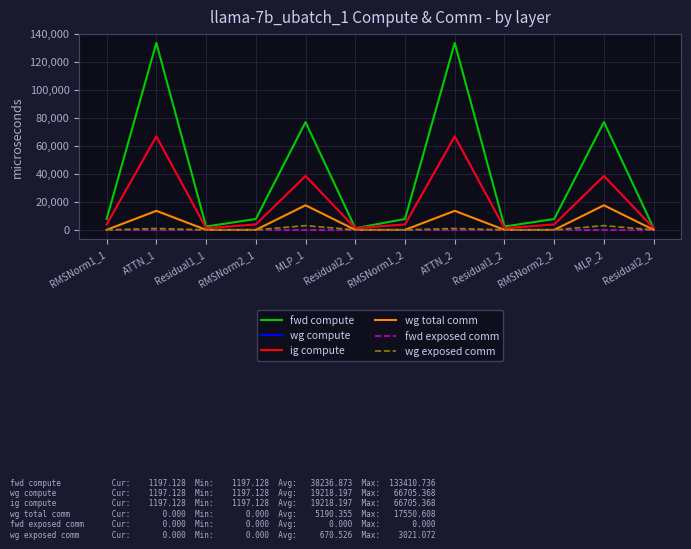

Which series has the largest range (max minus min)?

fwd compute